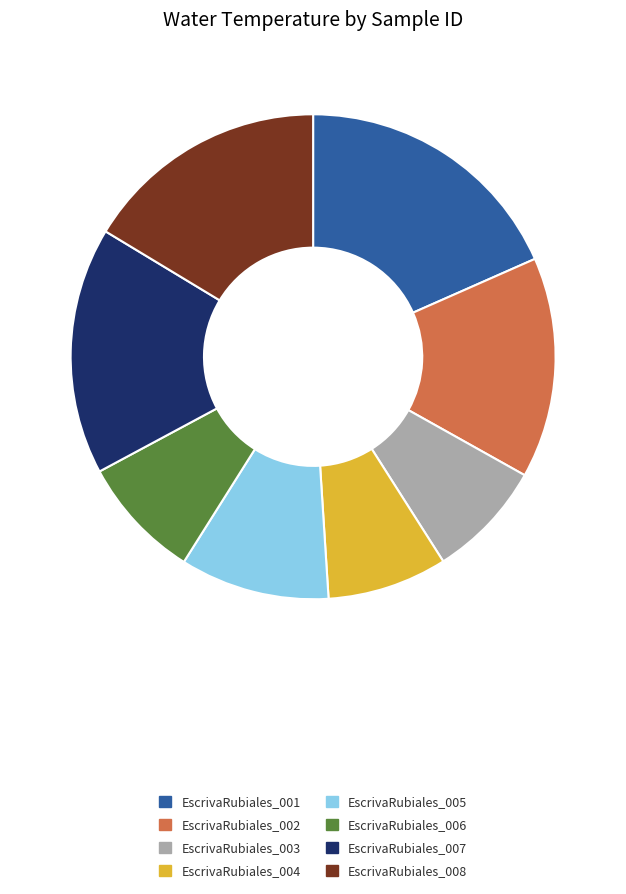

Which slice is the largest?

EscrivaRubiales_001